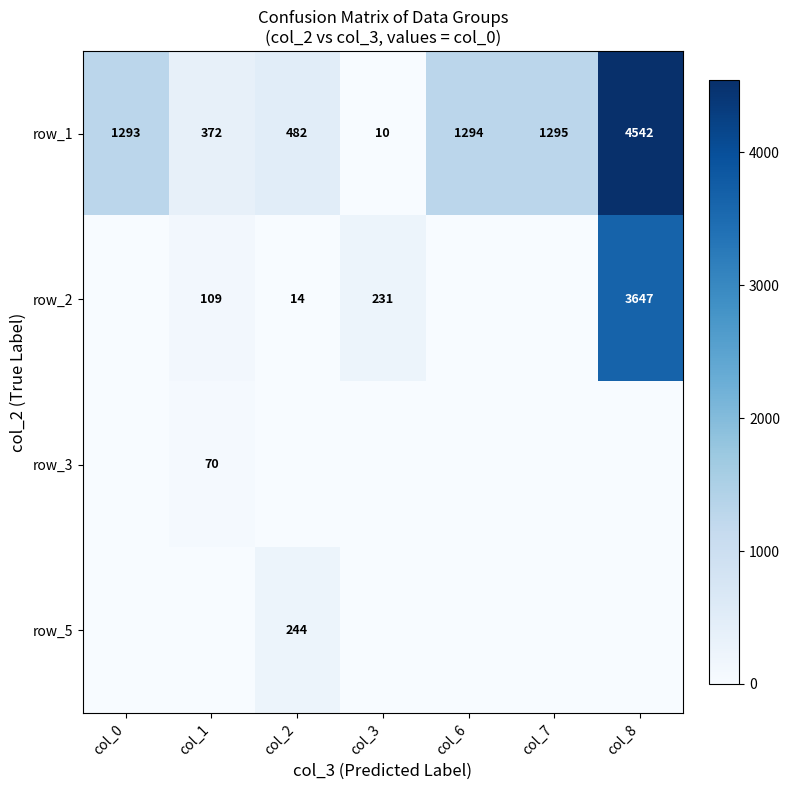

What is the sum of all row_1 values?

9288